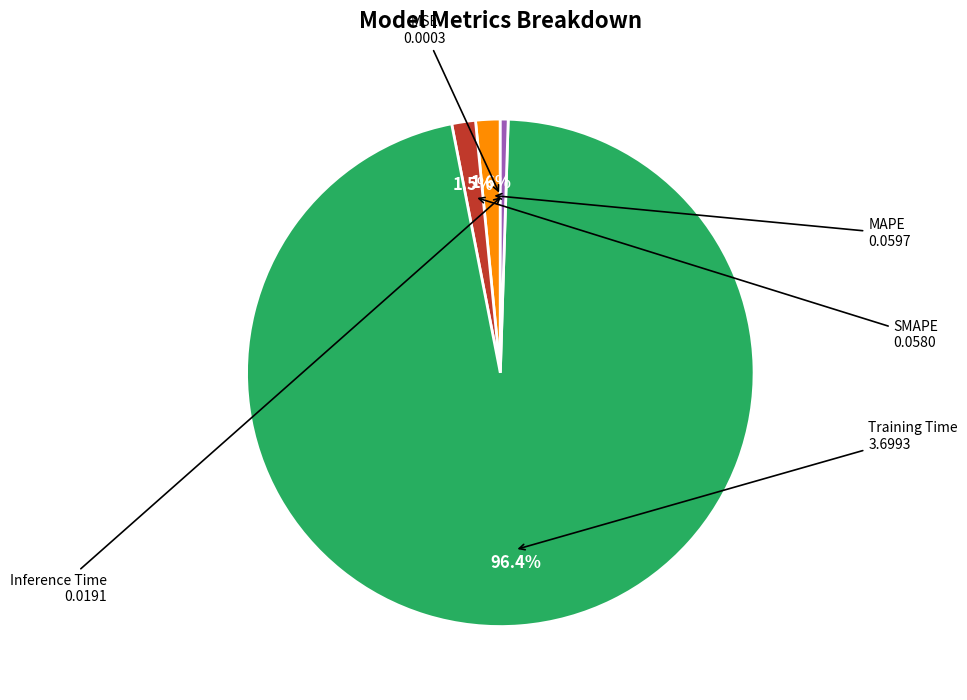

Does any single category account for the majority?

Yes